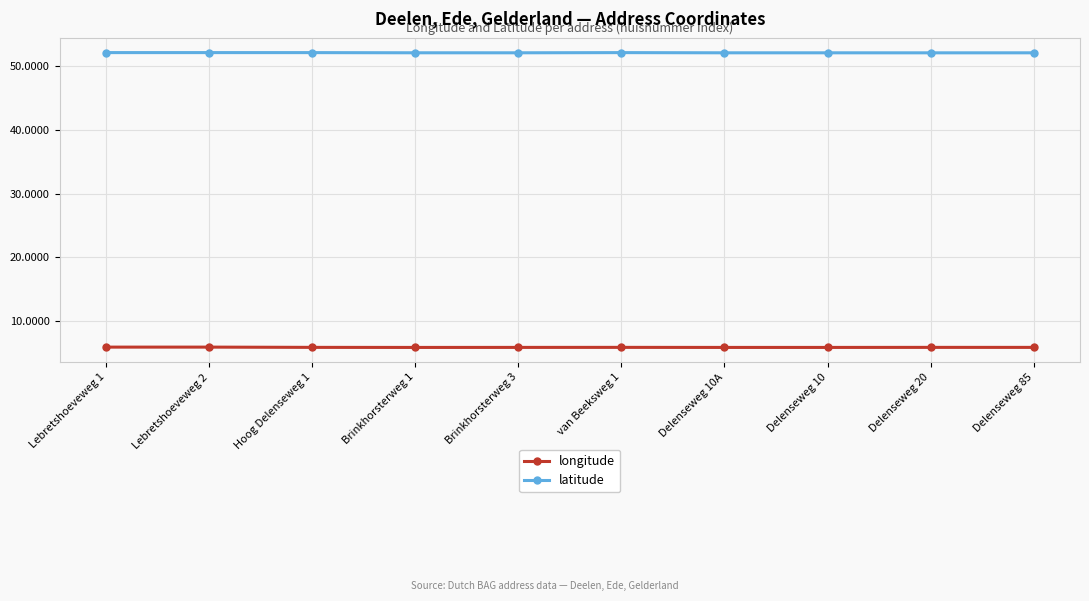

At how many categories does at least one series exceed 51?

10